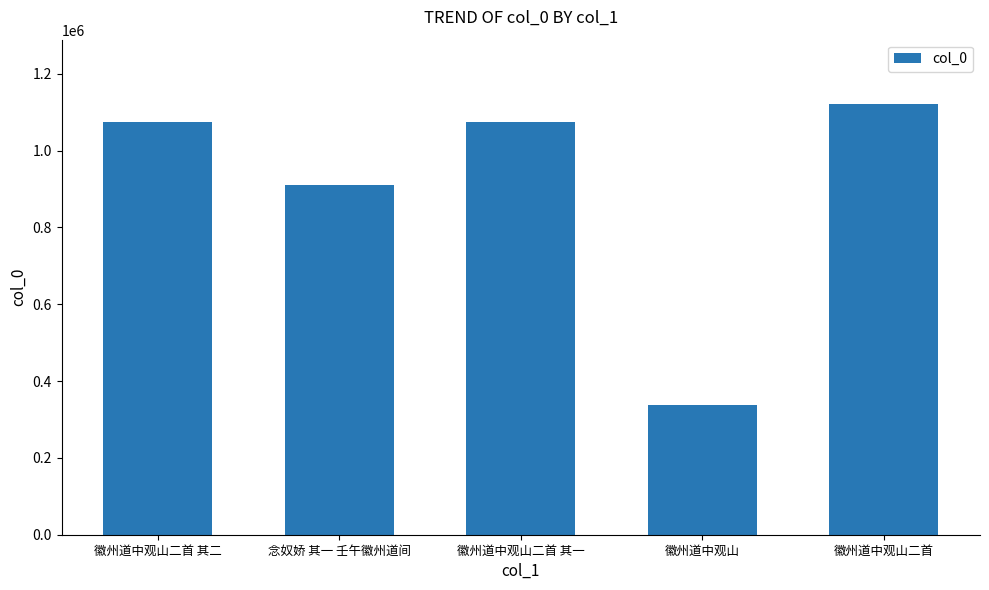

What is the difference between the values at 徽州道中观山 and 徽州道中观山二首?

783663